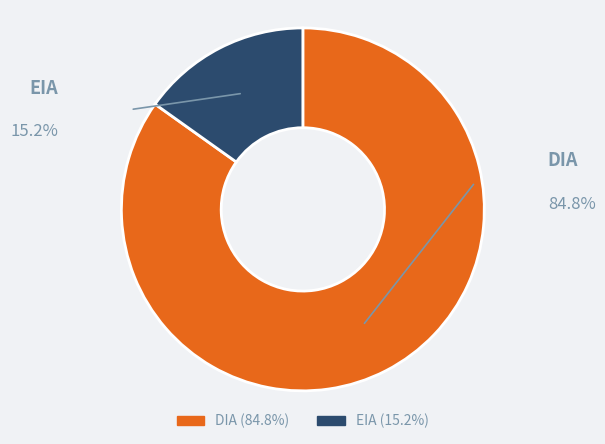

Which category has the smallest portion of the pie?

EIA